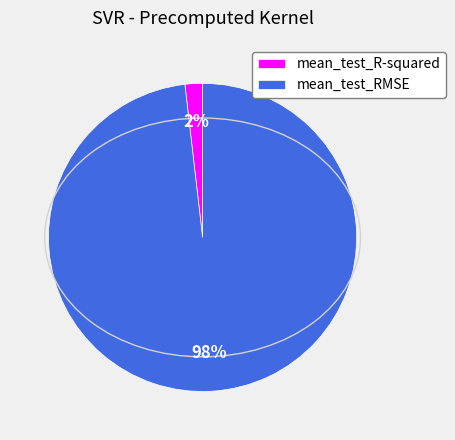

How many slices are in this pie chart?

2